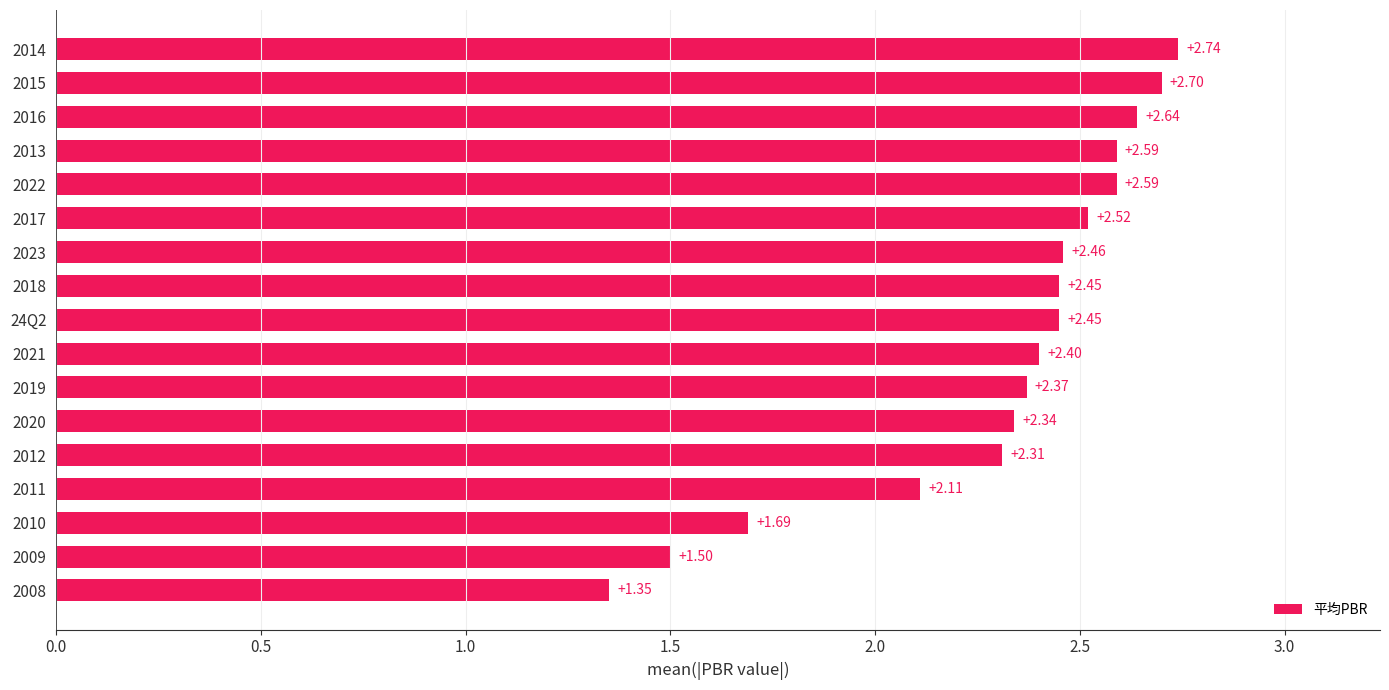

Which has a higher value, 2019 or 24Q2?

24Q2